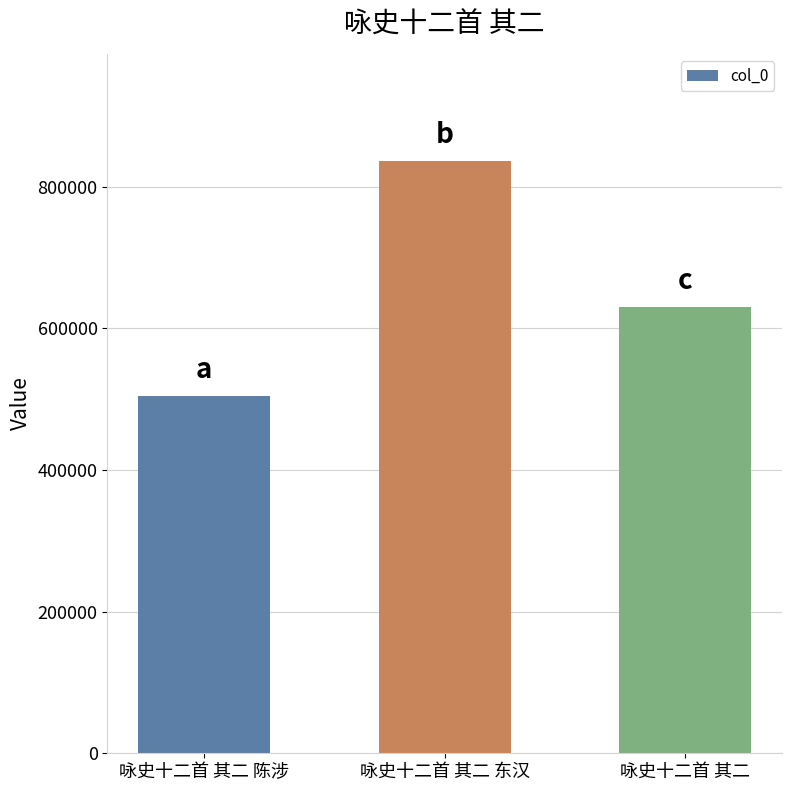

Does the chart contain any negative values?

No